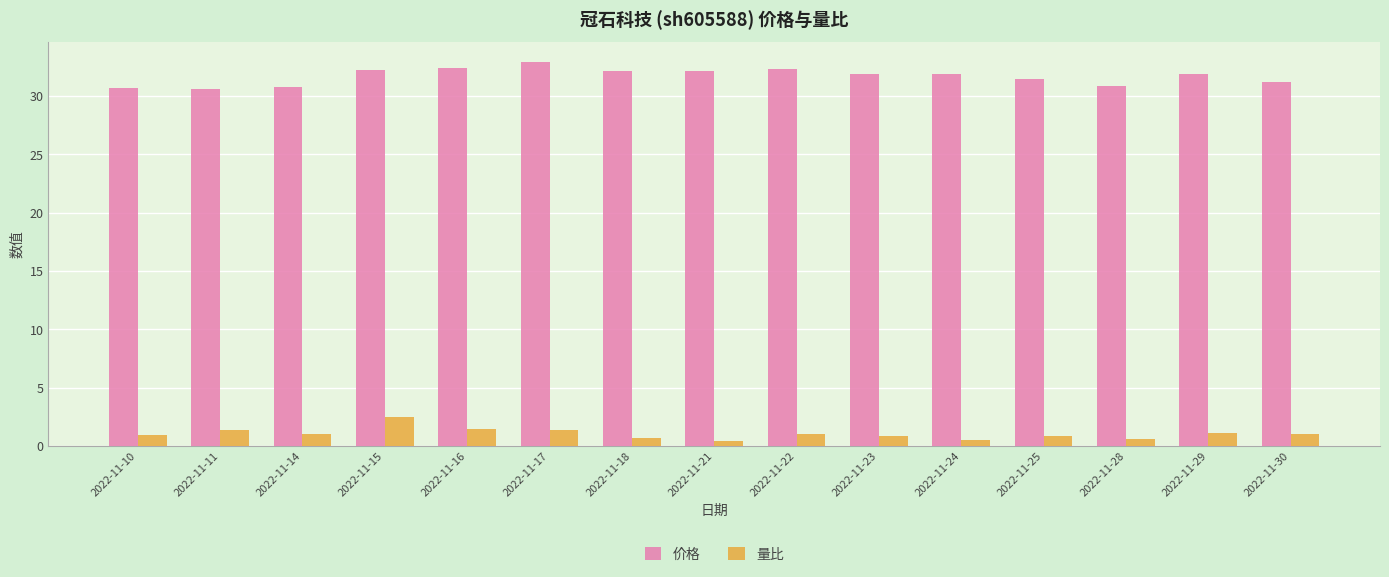

What is the average value of the 价格 series?

31.7